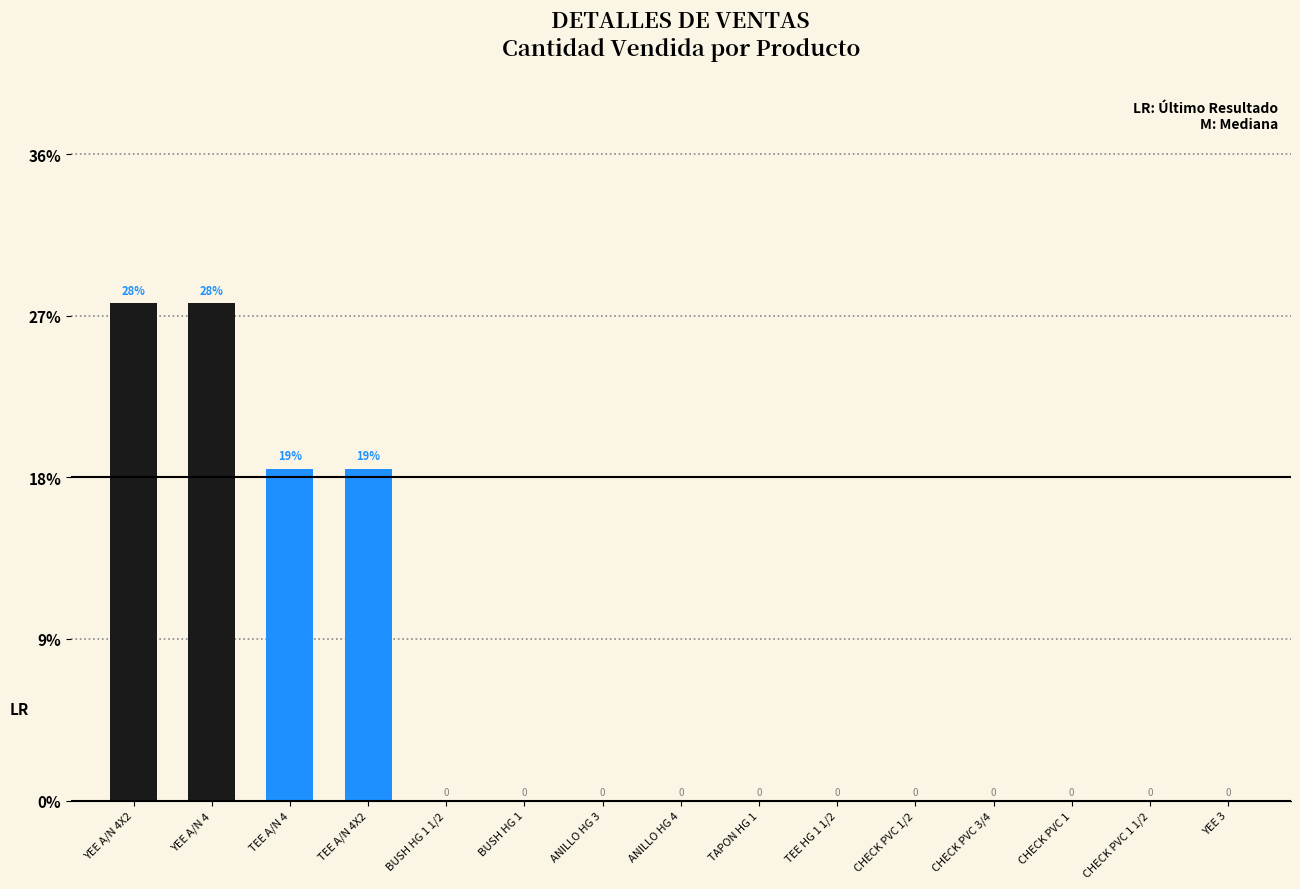

What is the label of the 12th bar from the right?

TEE A/N 4X2